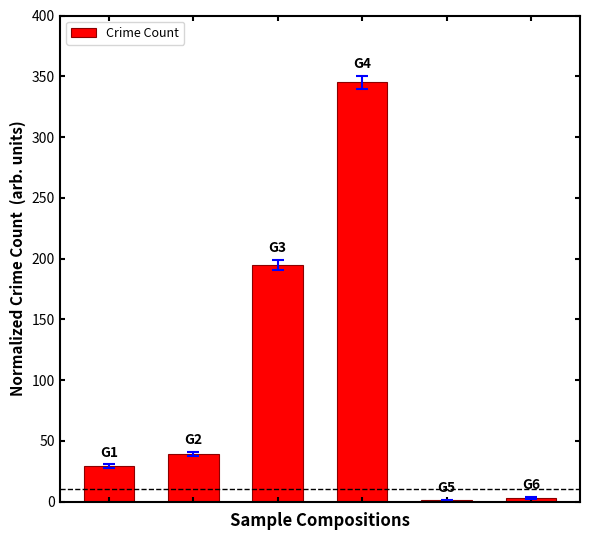

What is the sum of all values?

612